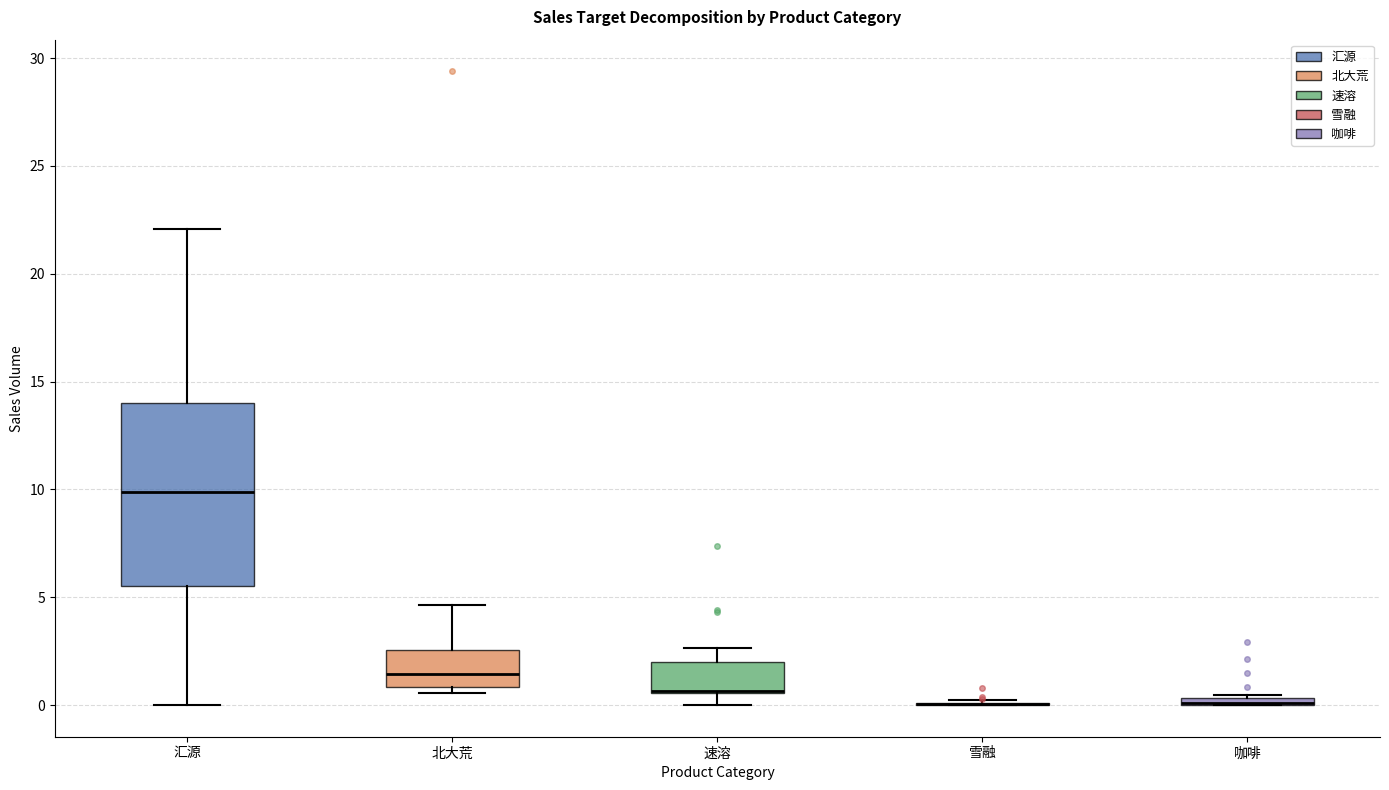

Where does the median line of the box for 北大荒 sit on the y-axis? The values are not printed on the chart, so give them approximately, as read against the axis.

1.5